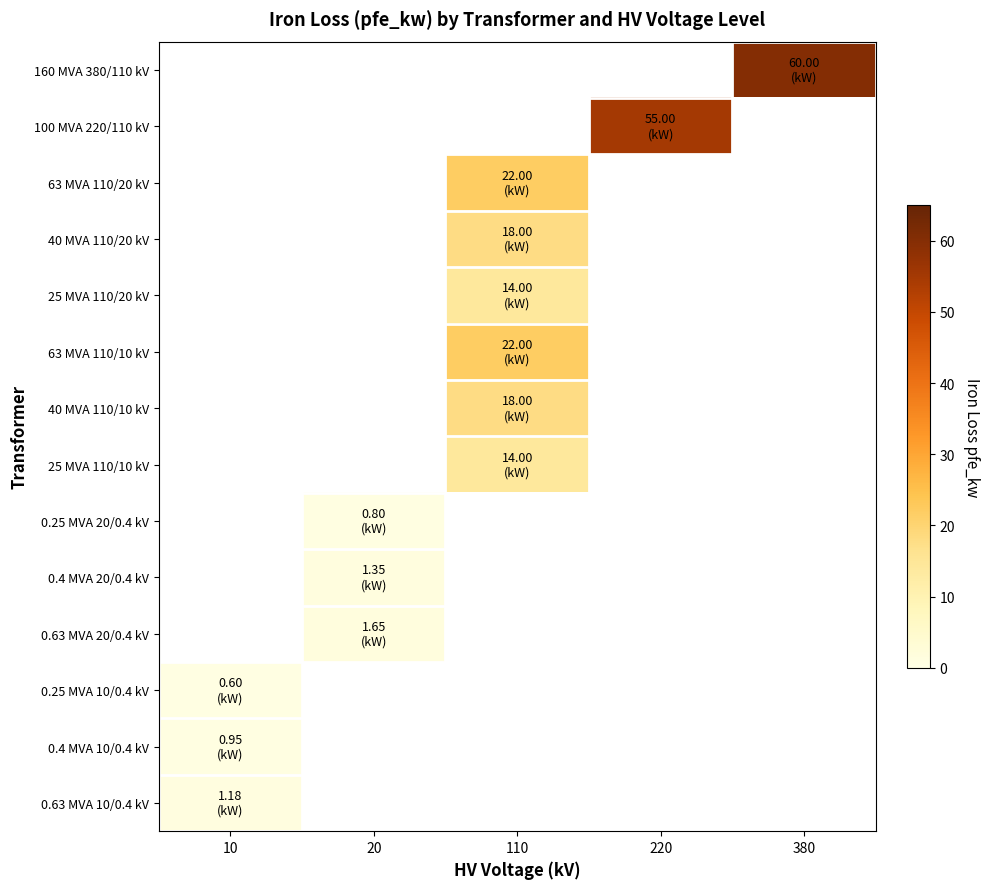

Count the number of data series in this chart.

14